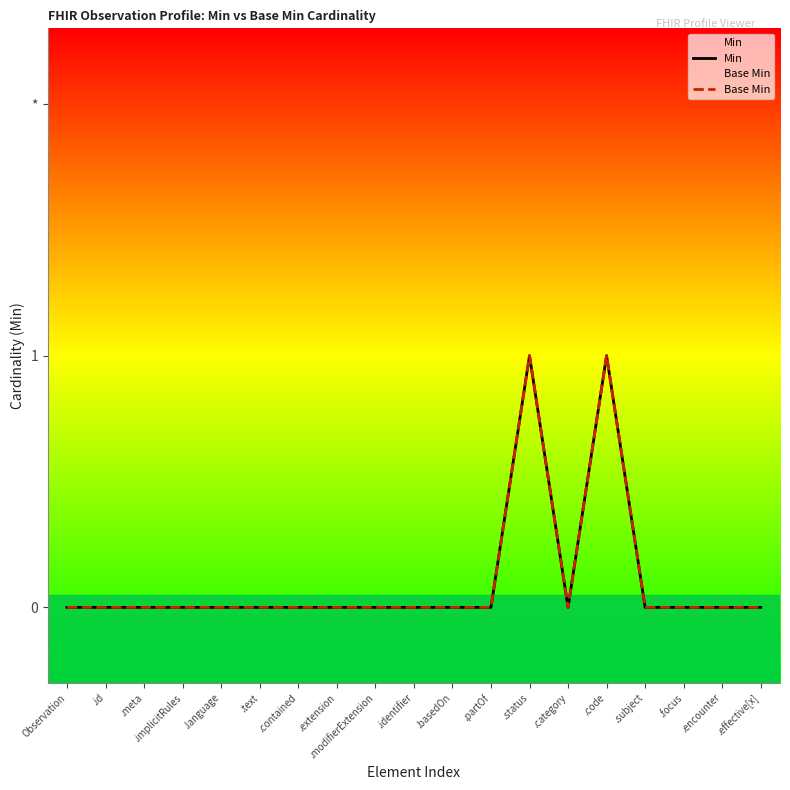

What is the label of the 5th point from the left?

.language